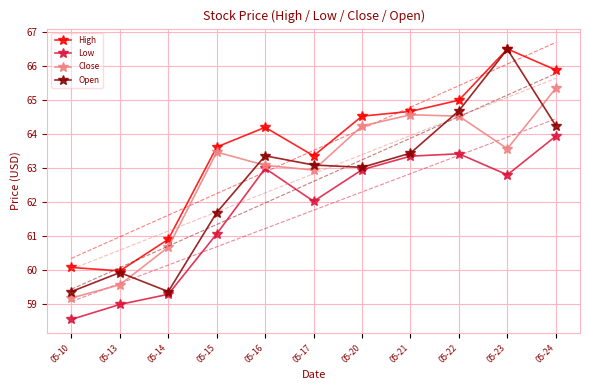

How many distinct data groups are displayed?

4